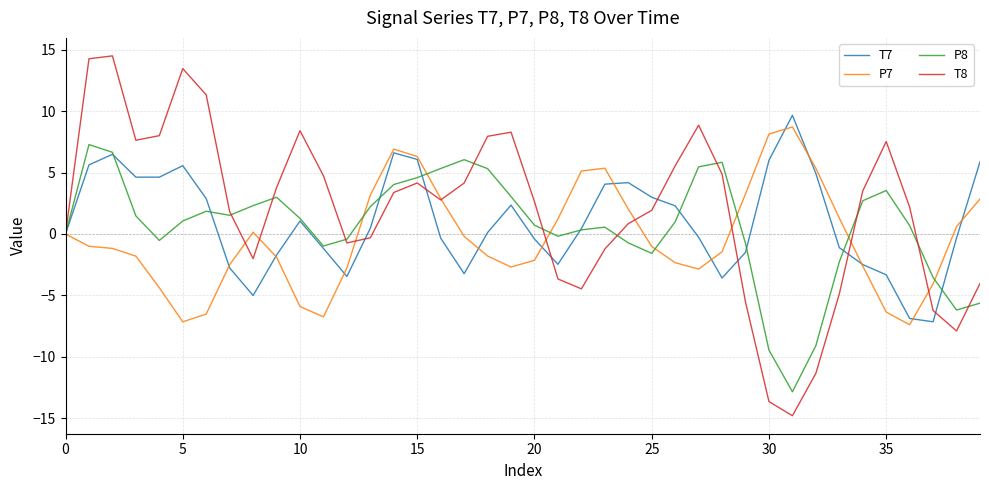

Which series has the largest range (max minus min)?

T8